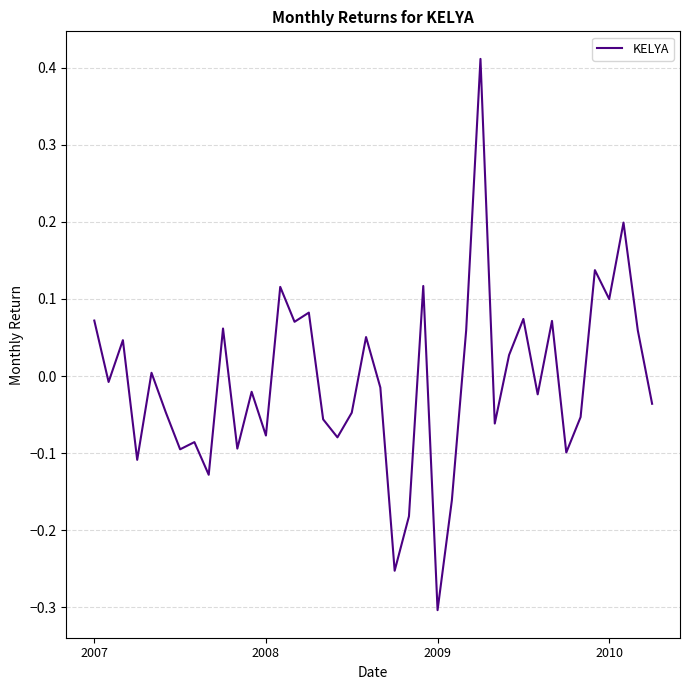

Is this an area chart (filled region under the line)?

No